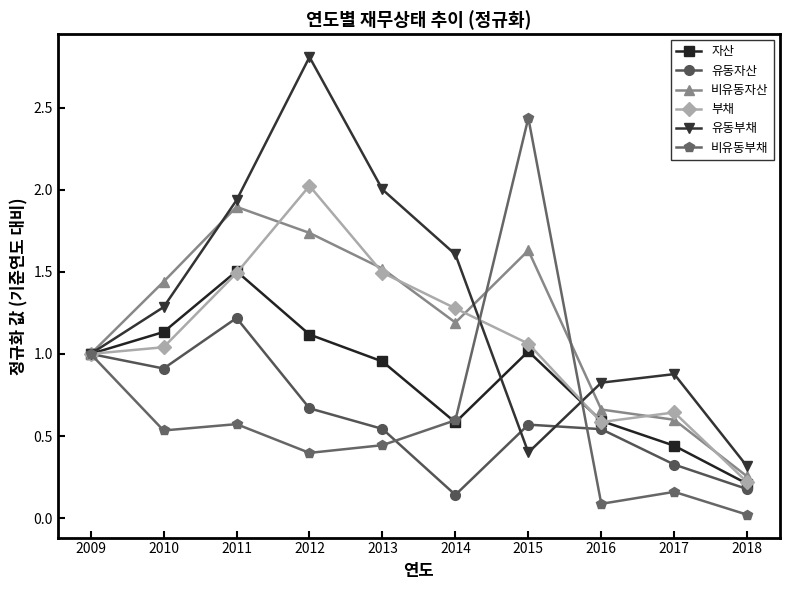

Between 2010 and 2015, which series saw the biggest shift?

비유동부채